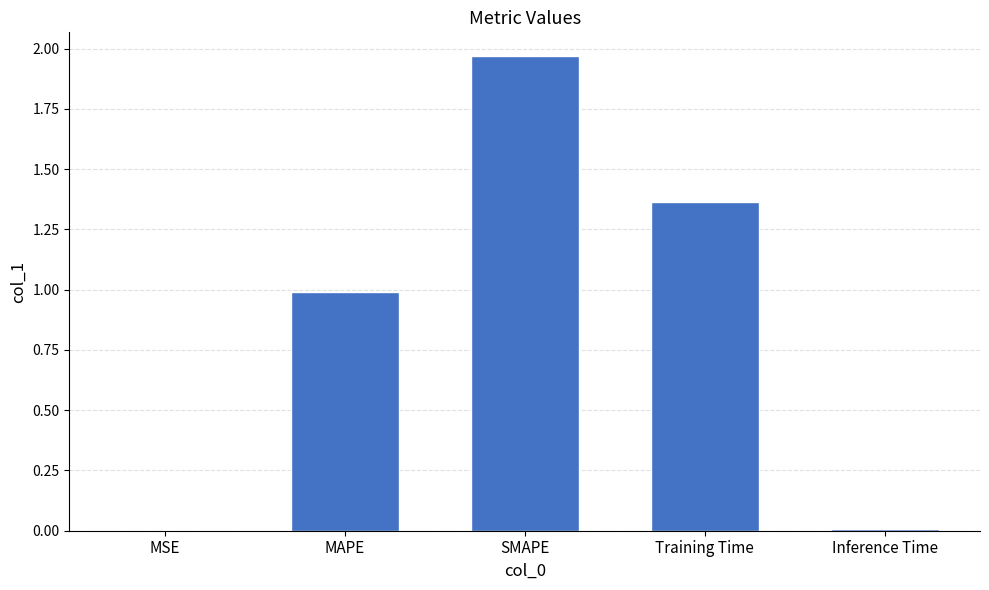

Between Training Time and MSE, which is larger?

Training Time